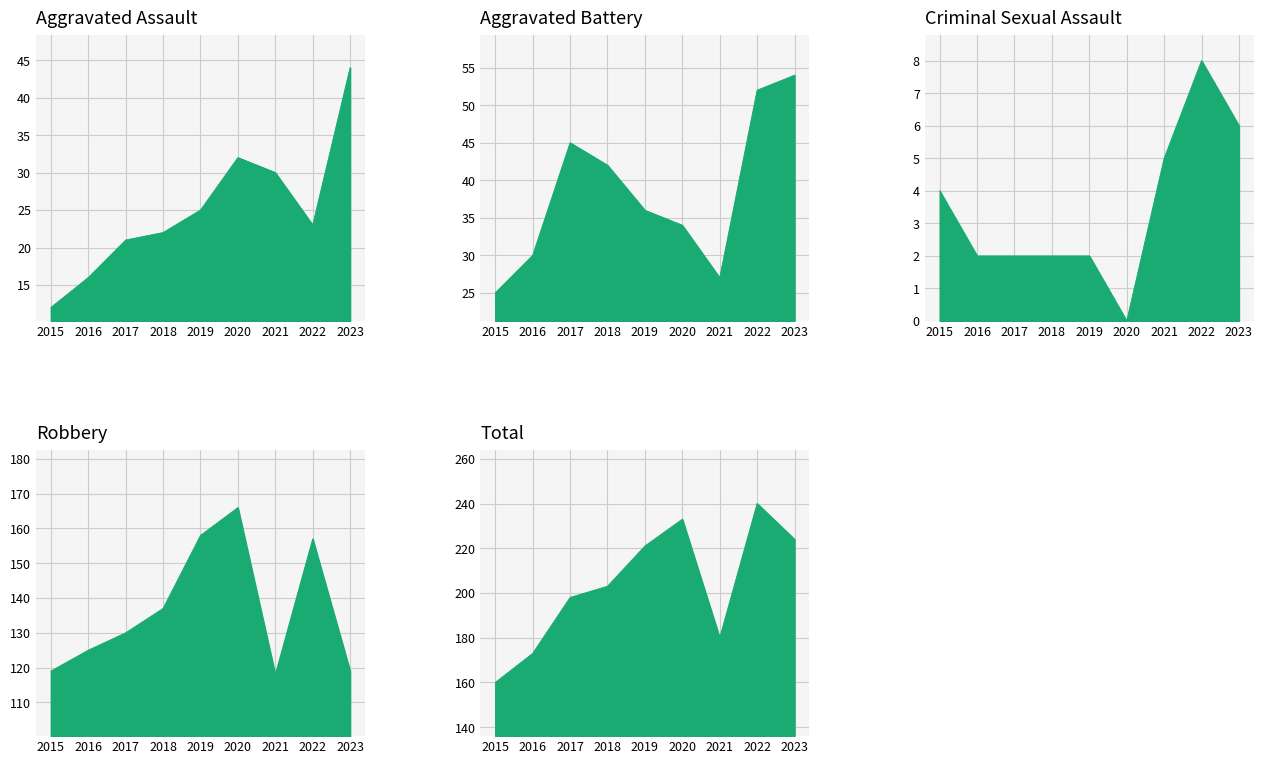

Reading left to right, extract all data points from this chart.

Aggravated Assault: 12	16	21	22	25	32	30	23	44
Aggravated Battery: 25	30	45	42	36	34	27	52	54
Criminal Sexual Assault: 4	2	2	2	2	0	5	8	6
Robbery: 119	125	130	137	158	166	118	157	119
Total: 160	173	198	203	221	233	180	240	224